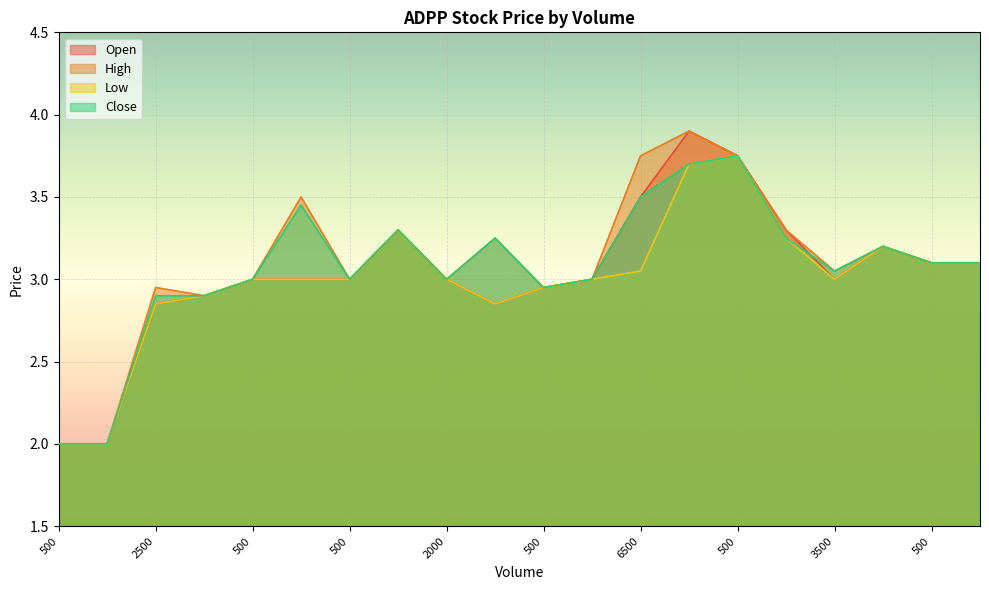

Reading right to left, transcribe all the data shown in this chart.

Open: 3.1	3.1	3.2	3.0	3.3	3.8	3.9	3.5	3.0	3.0	2.9	3.0	3.3	3.0	3.0	3.0	2.9	2.9	2.0	2.0
High: 3.1	3.1	3.2	3.0	3.3	3.8	3.9	3.8	3.0	3.0	3.2	3.0	3.3	3.0	3.5	3.0	2.9	3.0	2.0	2.0
Low: 3.1	3.1	3.2	3.0	3.2	3.8	3.7	3.0	3.0	3.0	2.9	3.0	3.3	3.0	3.0	3.0	2.9	2.9	2.0	2.0
Close: 3.1	3.1	3.2	3.0	3.2	3.8	3.7	3.5	3.0	3.0	3.2	3.0	3.3	3.0	3.5	3.0	2.9	2.9	2.0	2.0